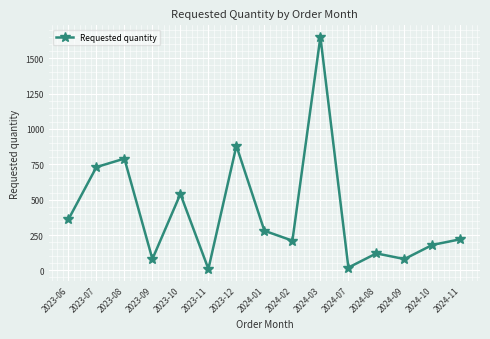

At which category does the data reach its first local peak?

2023-08